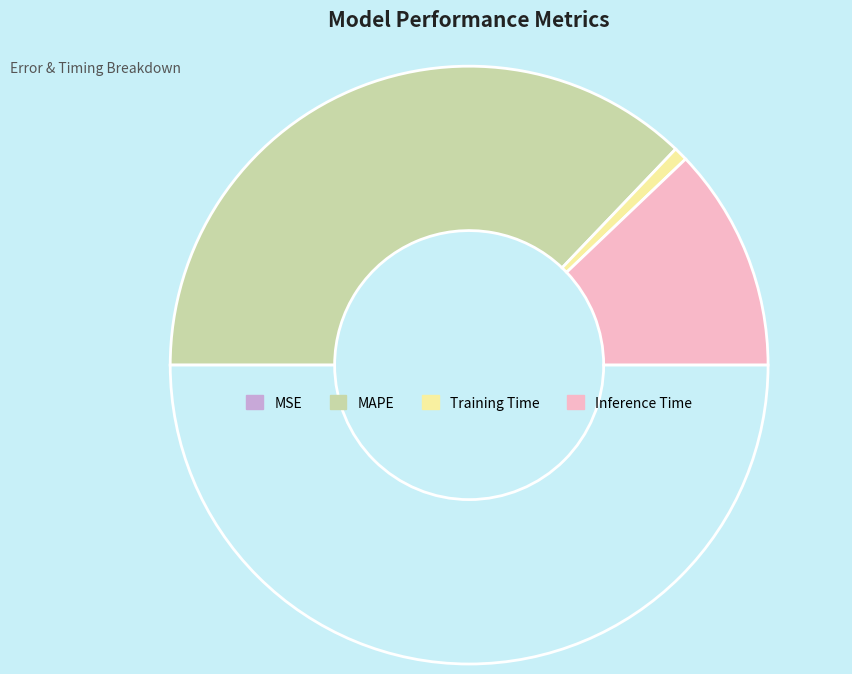

Is there a majority slice in this chart?

Yes